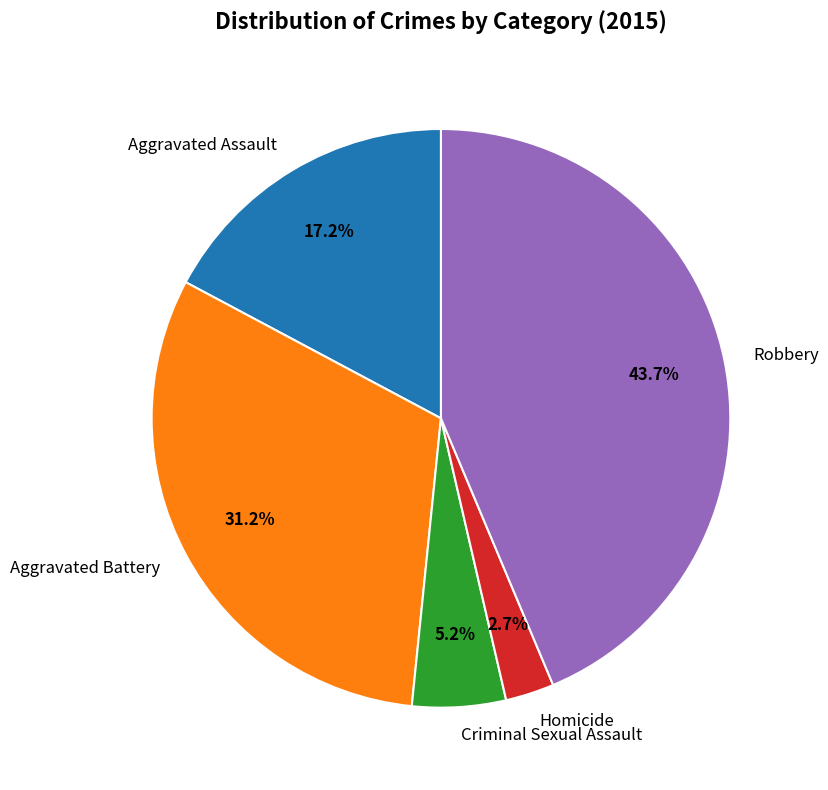

True or false: Homicide accounts for 3% of the total.

True